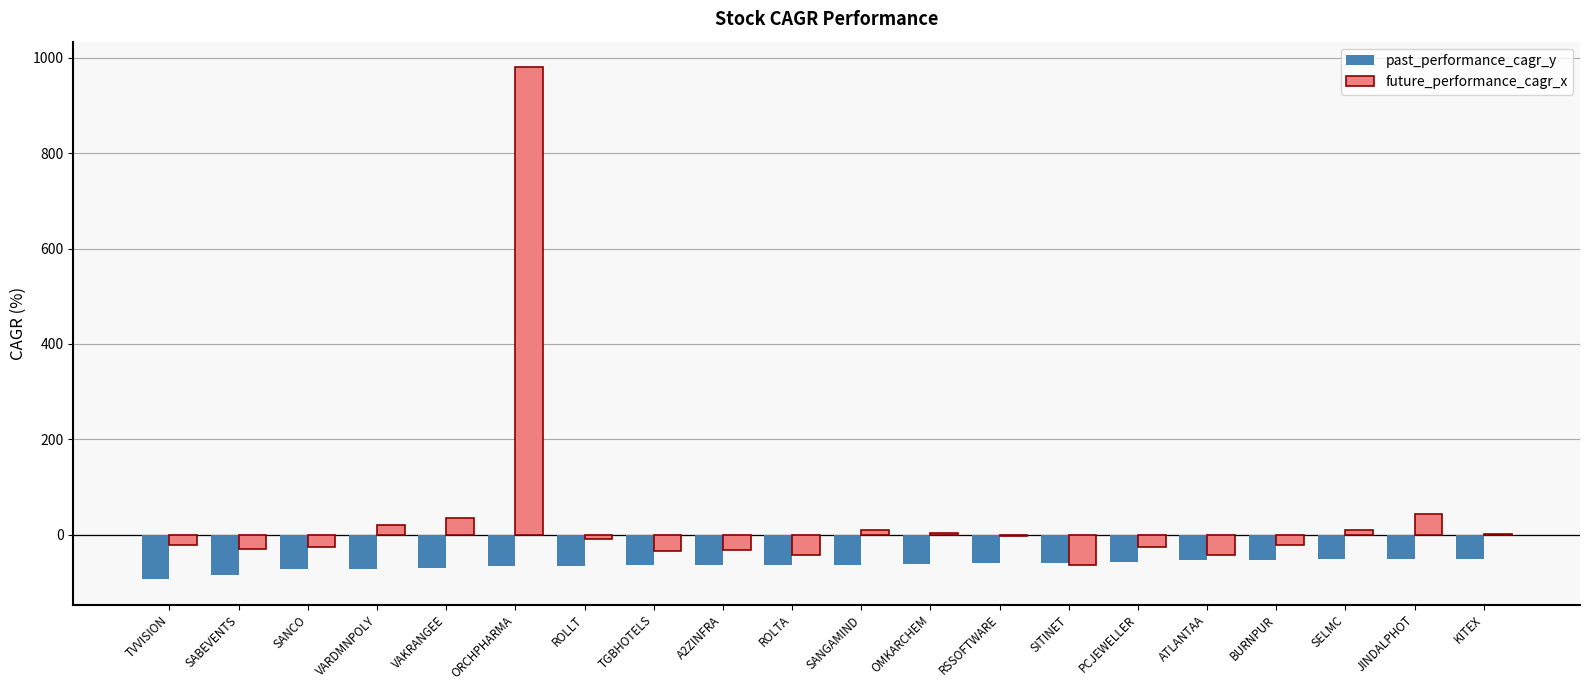

Does the chart contain stacked bars?

No